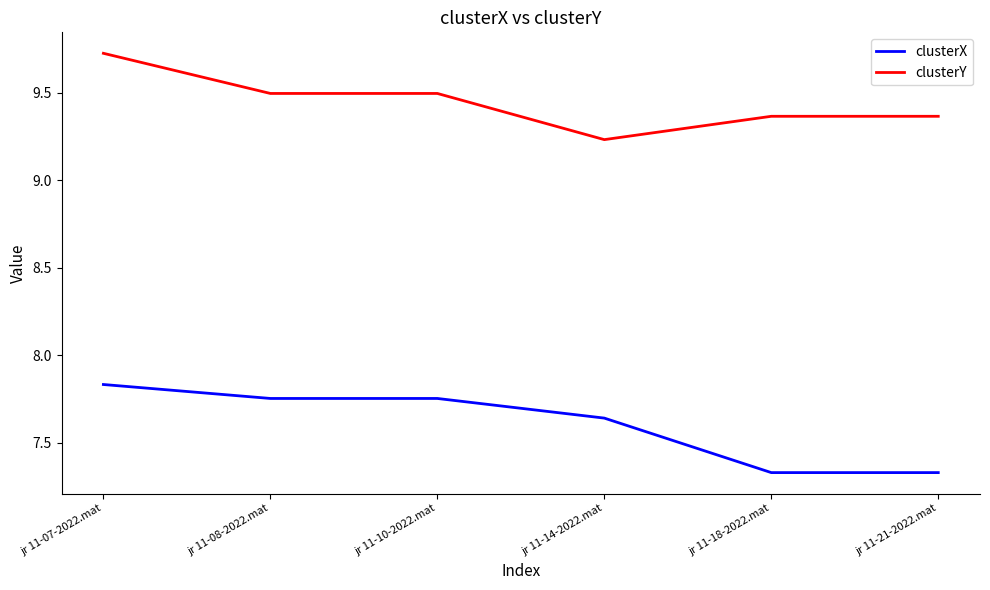

Count the clusterX values in the range 7 to 8.

6